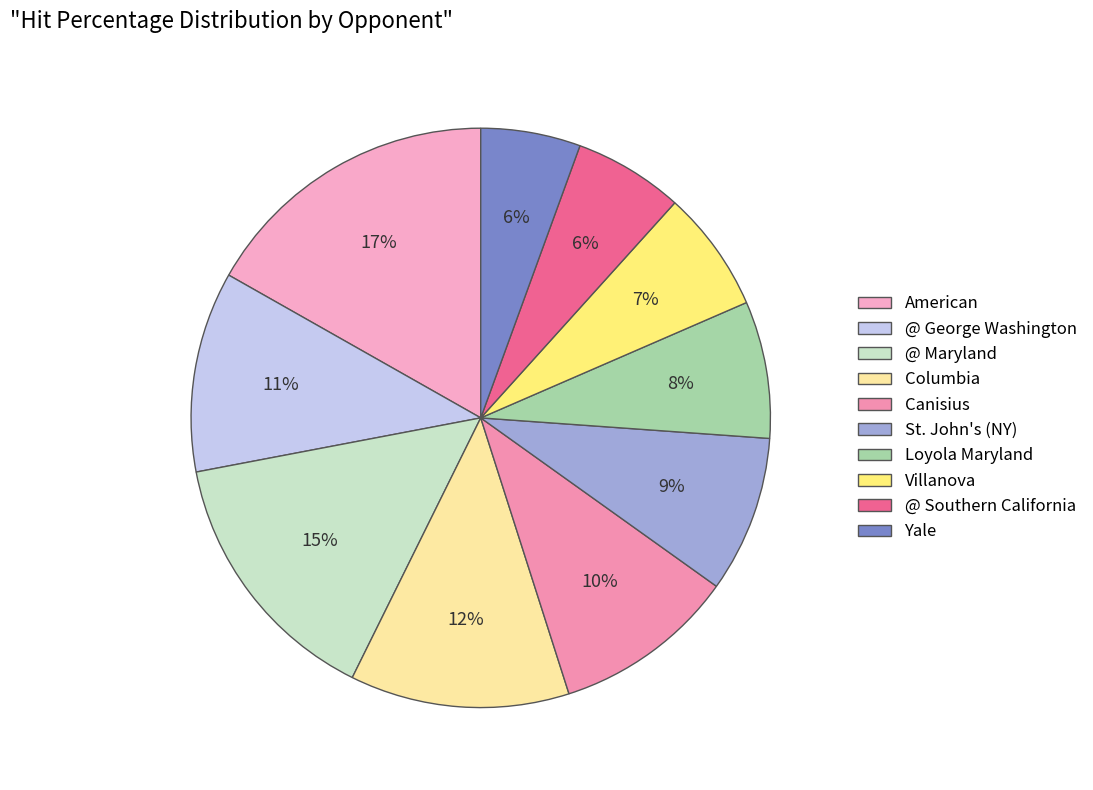

What is the largest slice in the pie chart?

American